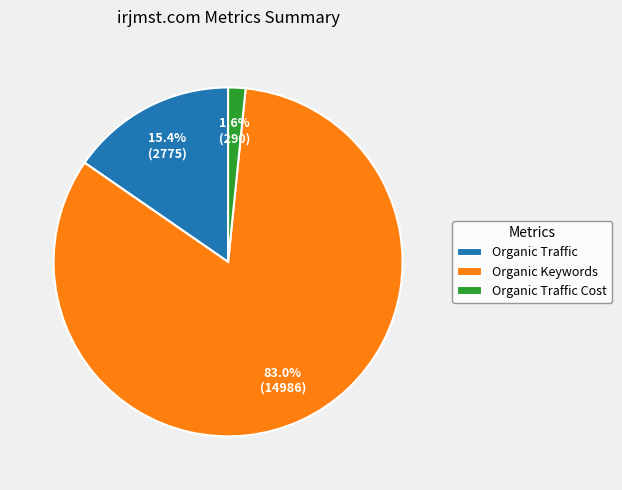

What is the ratio of the value at Organic Keywords to the value at Organic Traffic?

5.4